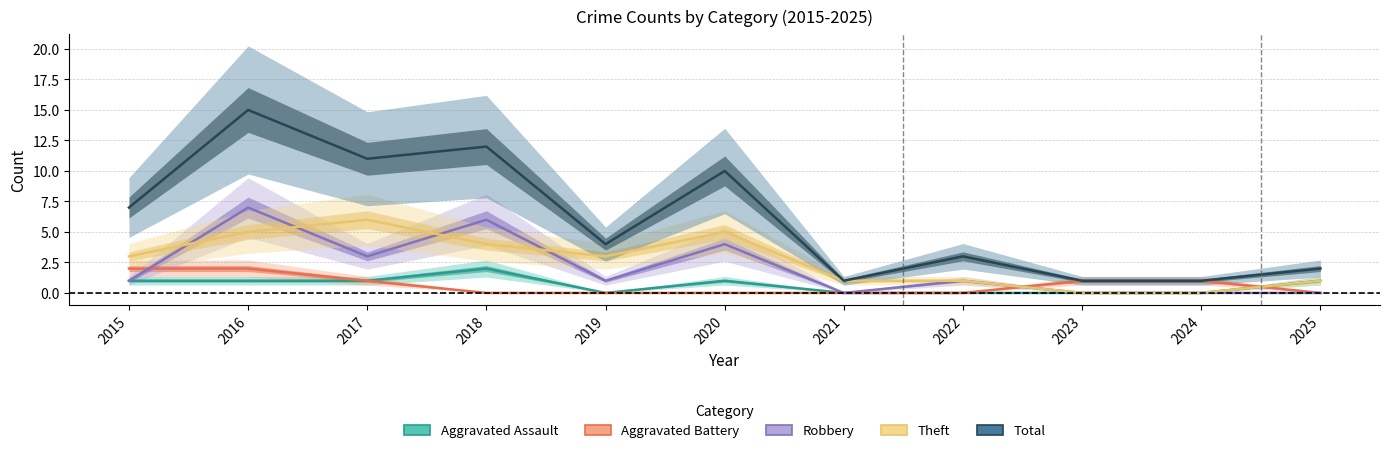

How many values in Aggravated Battery are above zero?

5